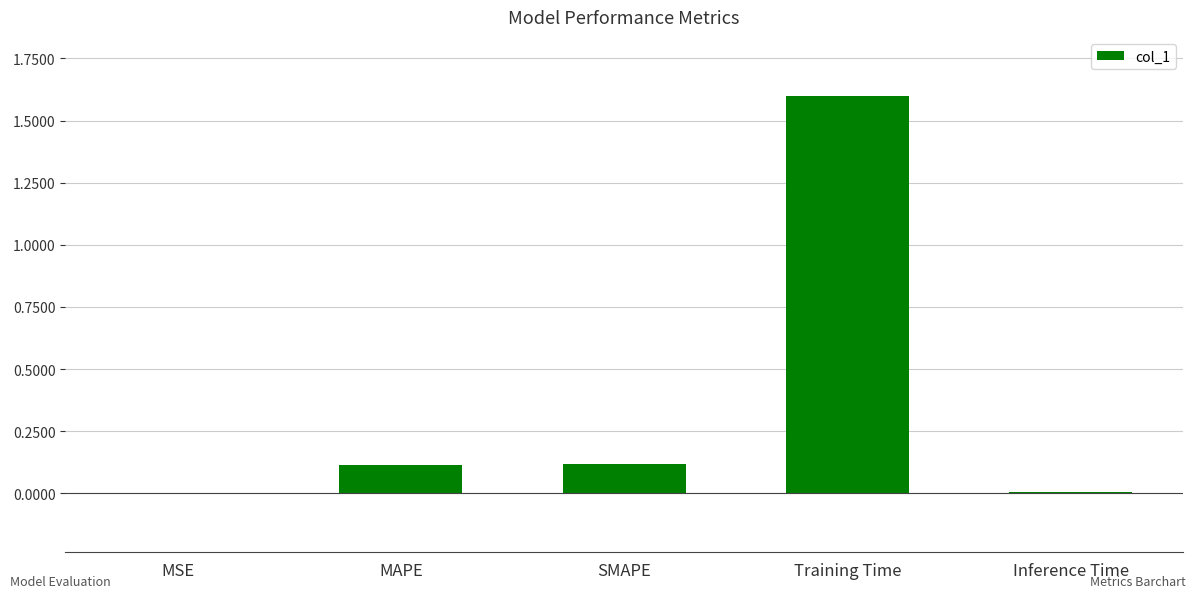

What is the maximum value shown in the chart?

1.6